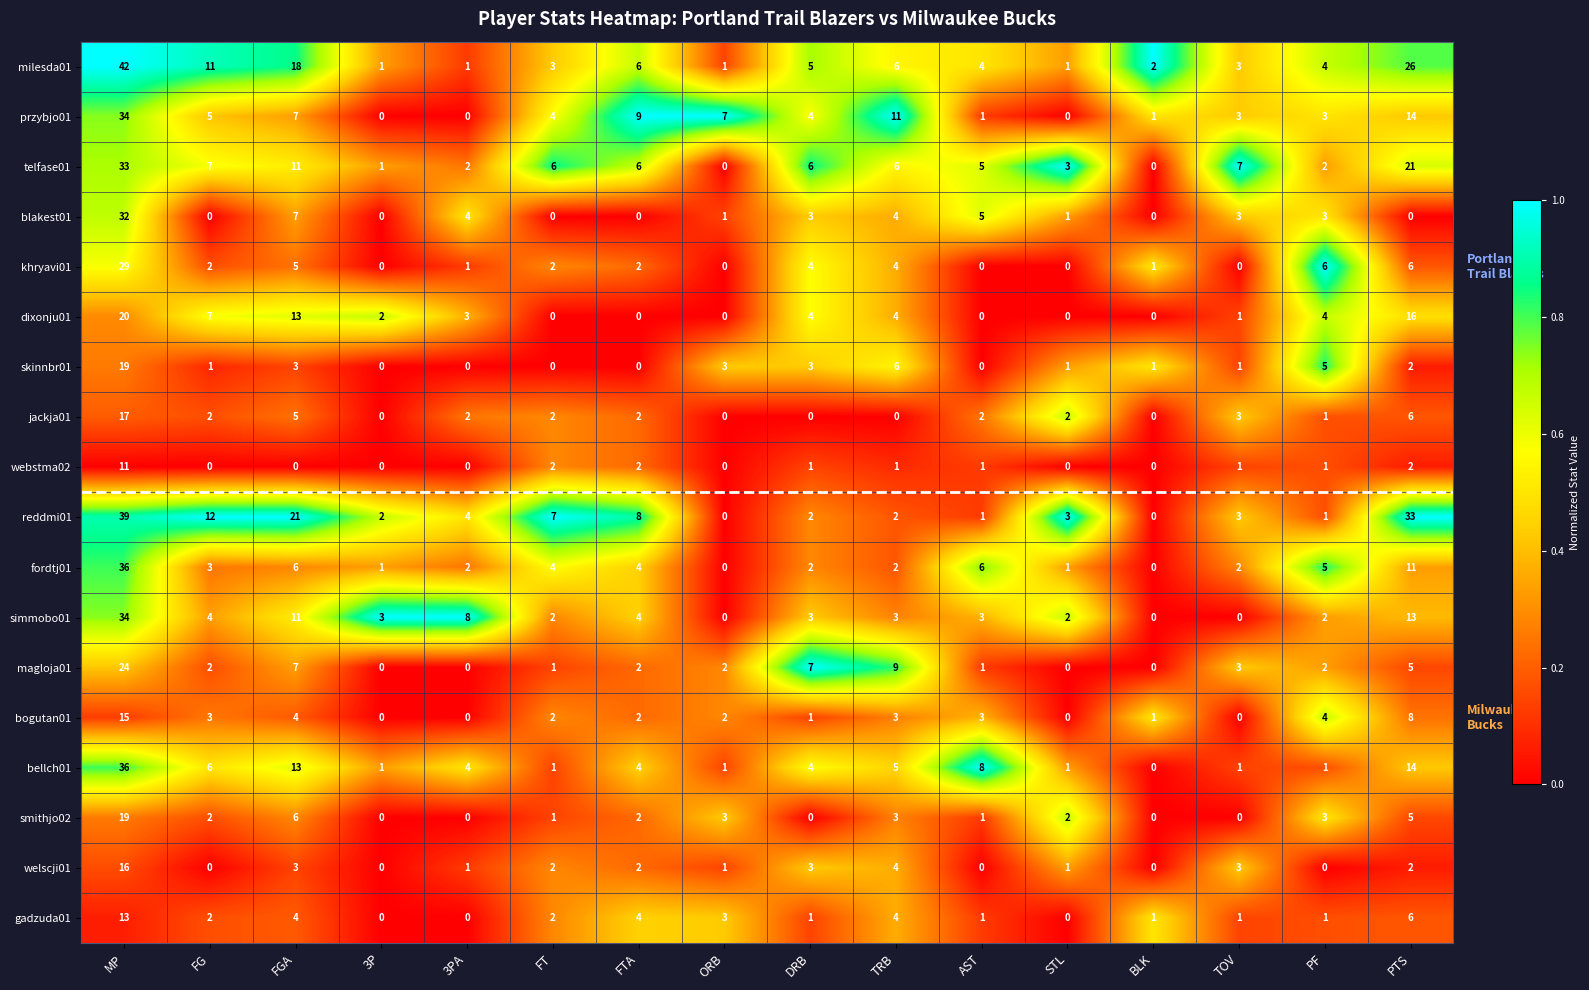

What is the total value across all series at TRB?

77